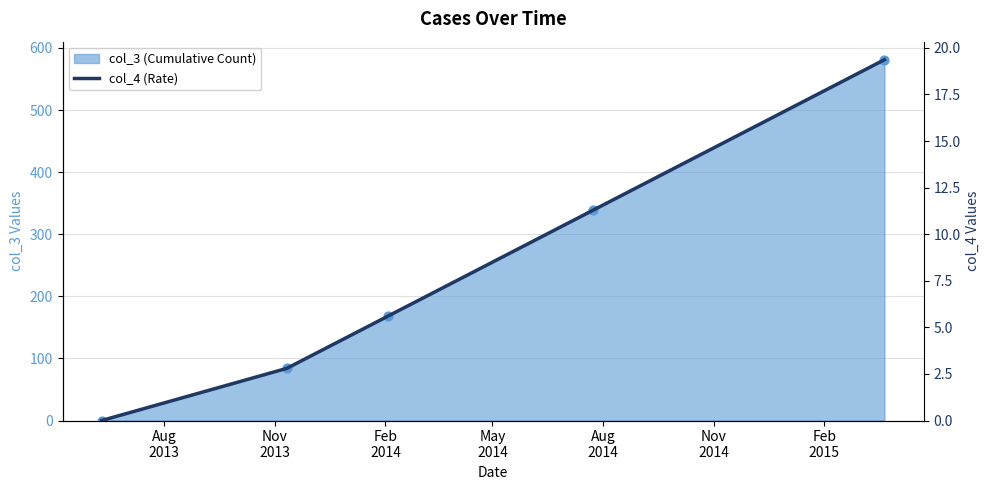

What is the change in value from 2014-07-24 to 2015-03-23?

+242